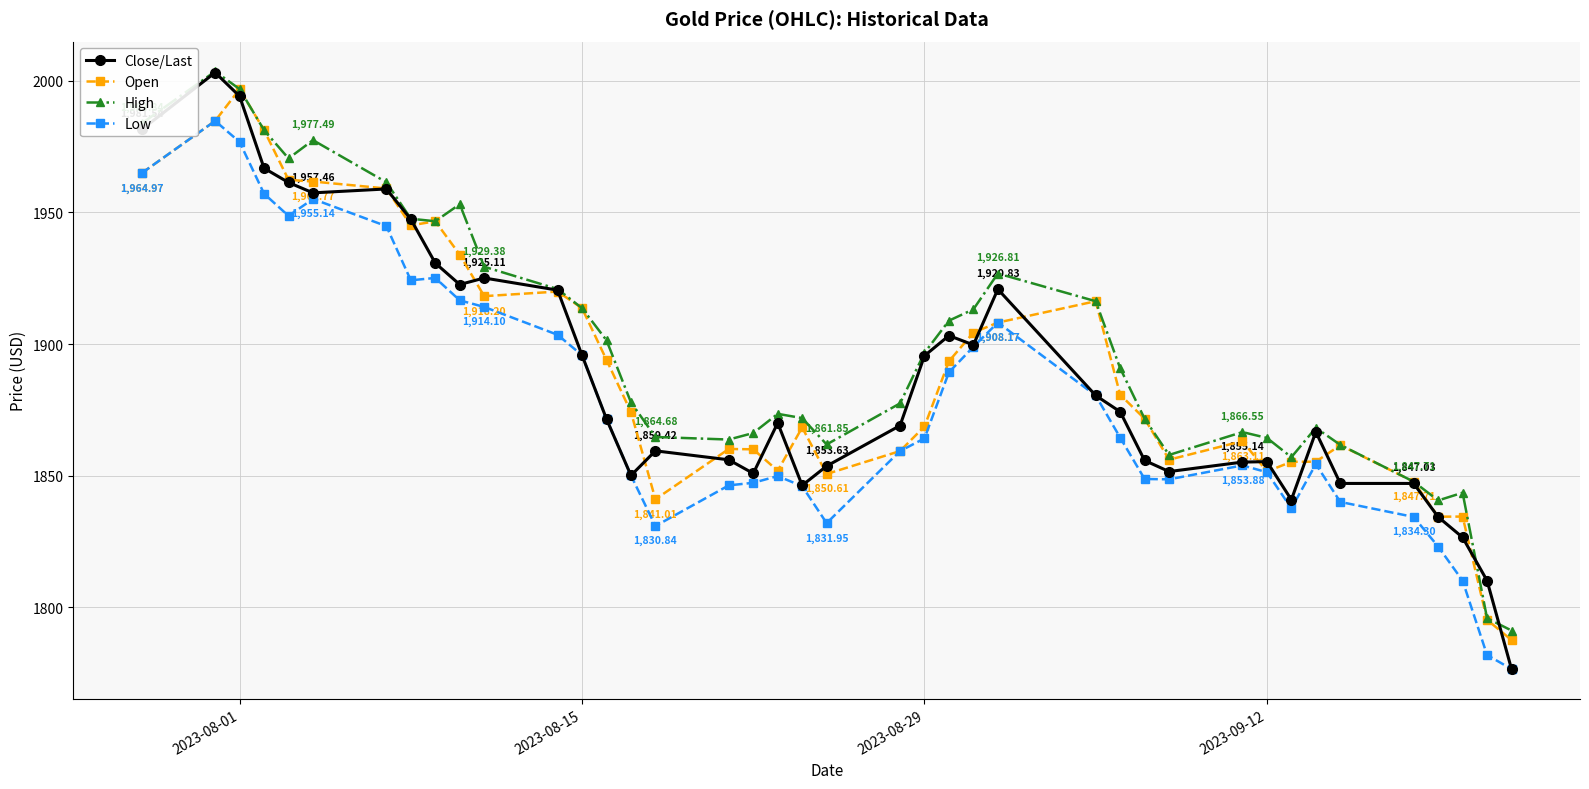

True or false: Low and High intersect in this chart.

False